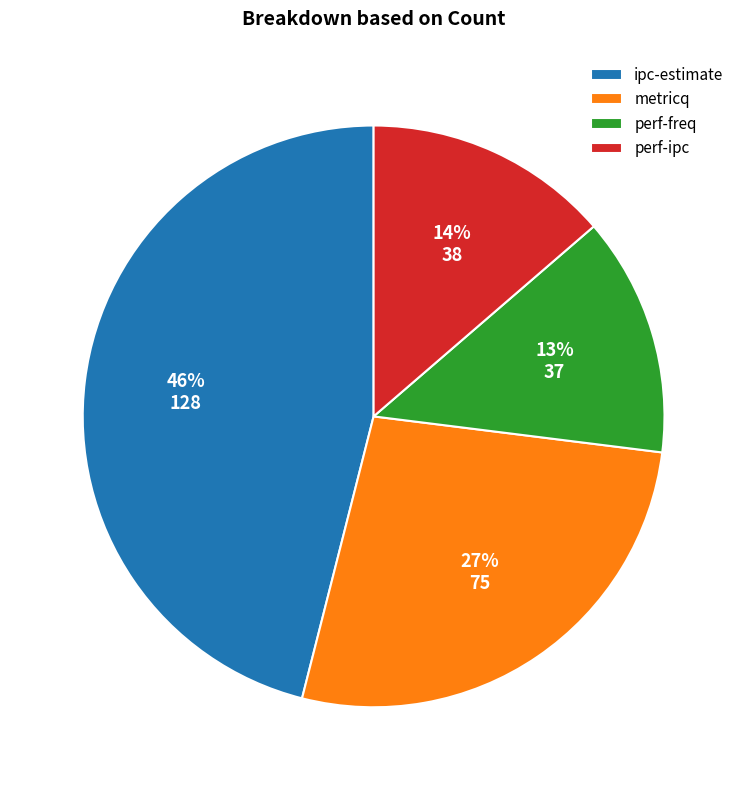

To the nearest percent, what is the combined percentage of perf-freq and perf-ipc?

27%